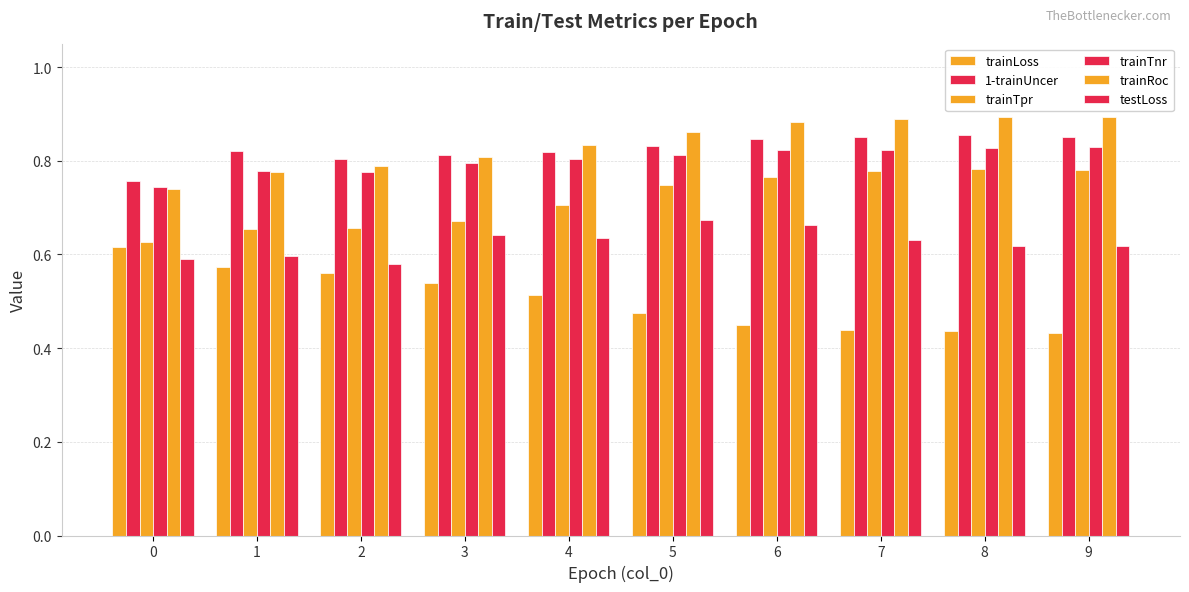

What is the spread (max minus min) of values at 3?

0.3